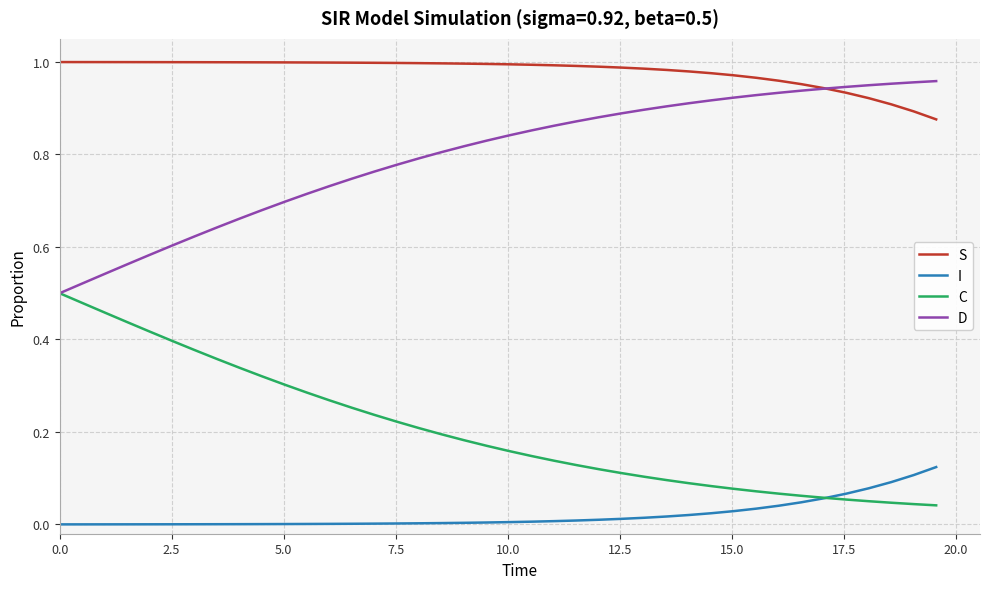

List the series in order of their overall mean, highest first.

S, D, C, I